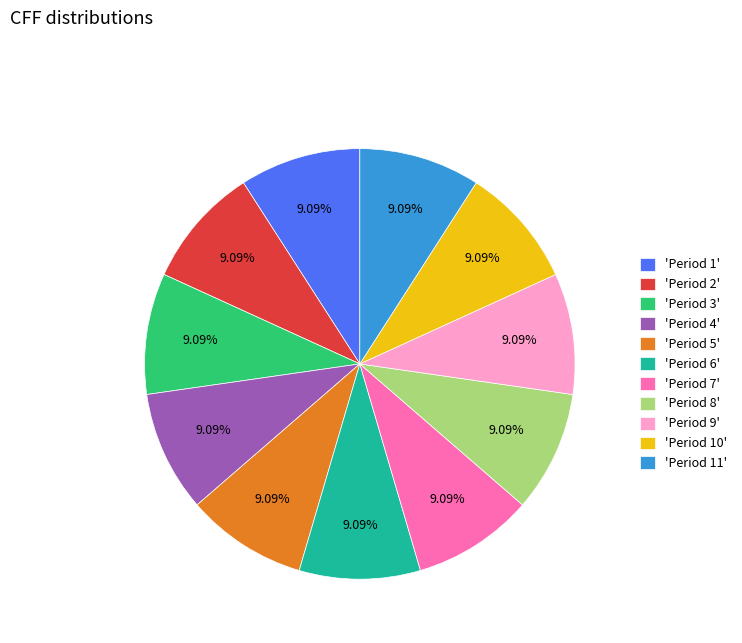

Count the number of slices in the pie.

11